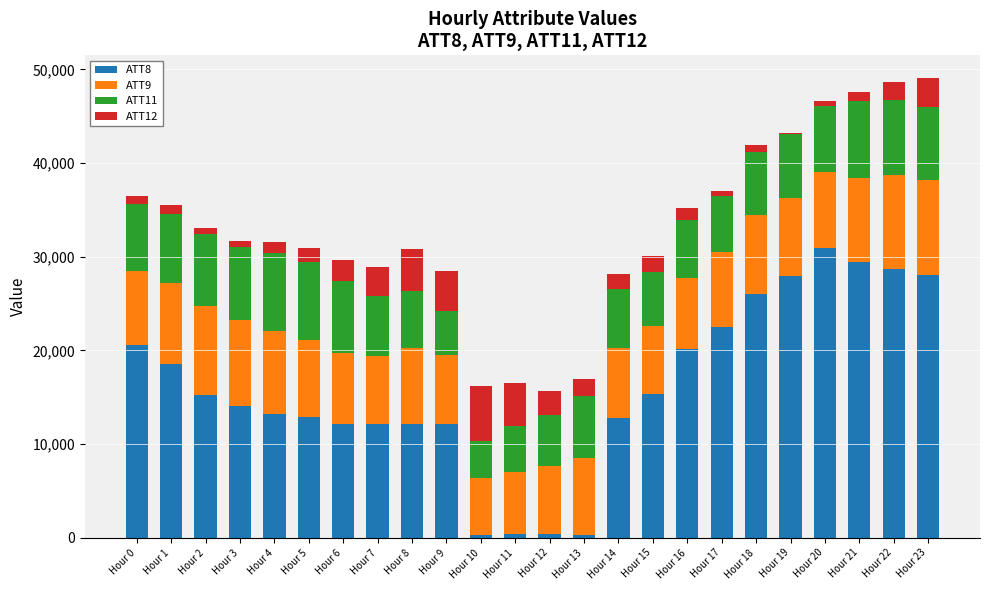

How many distinct data groups are displayed?

4